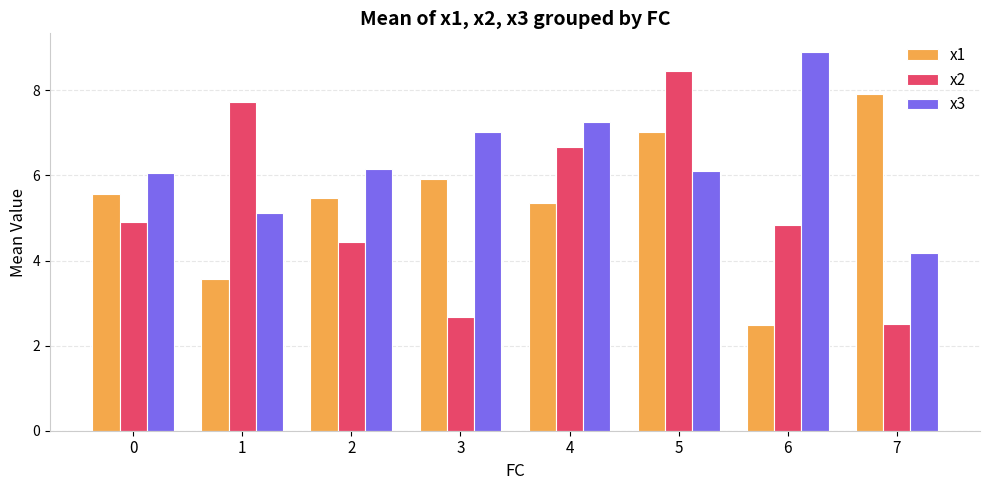

How many bars are there in total?

24